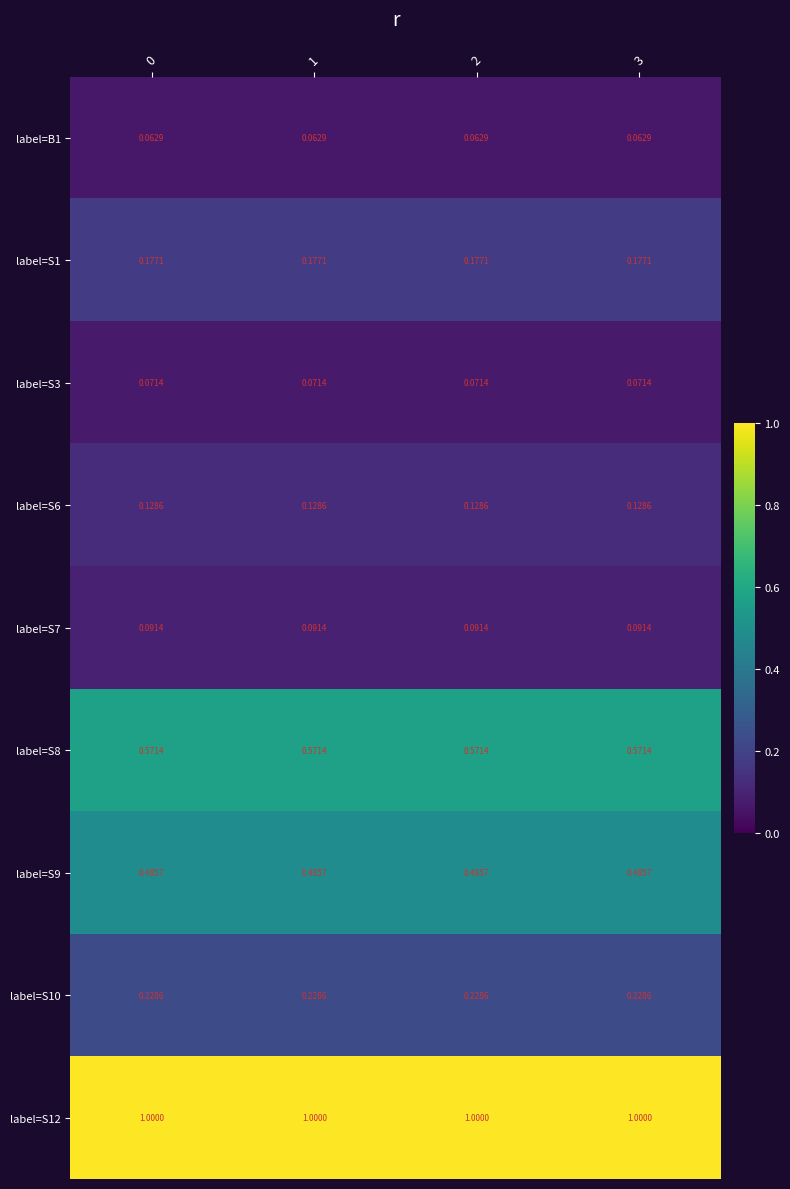

Is the value of label=S3 at 2 greater than the value of label=B1 at 1?

Yes